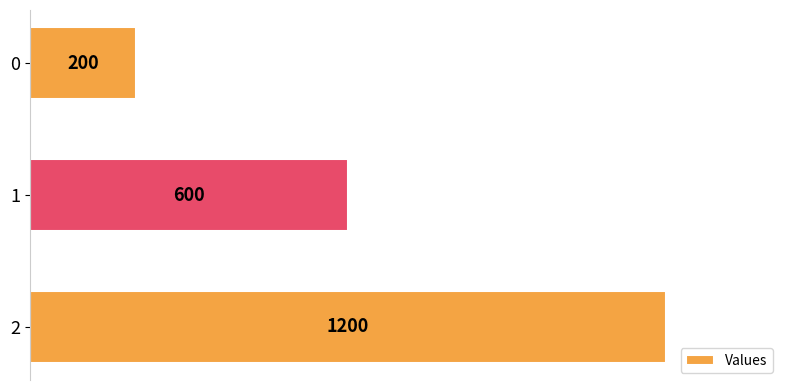

Reading bottom to top, transcribe all the data shown in this chart.

2=1200	1=600	0=200